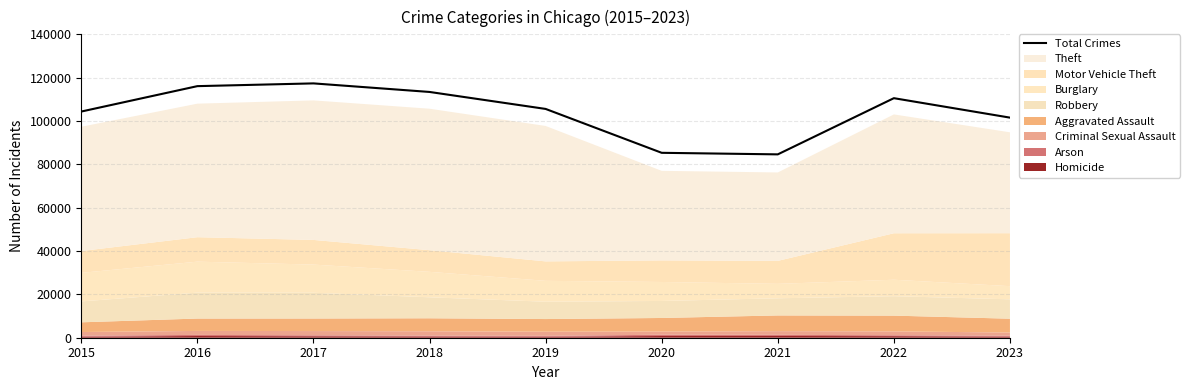

How many lines are shown in the chart?

1